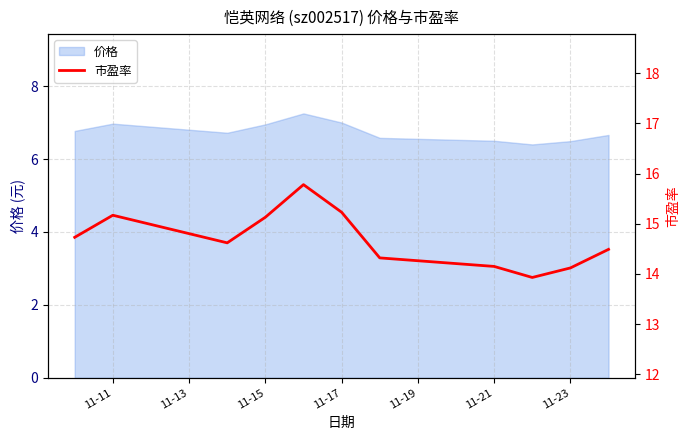

The 价格 series shows 6.5 at 11-23. True or false?

True